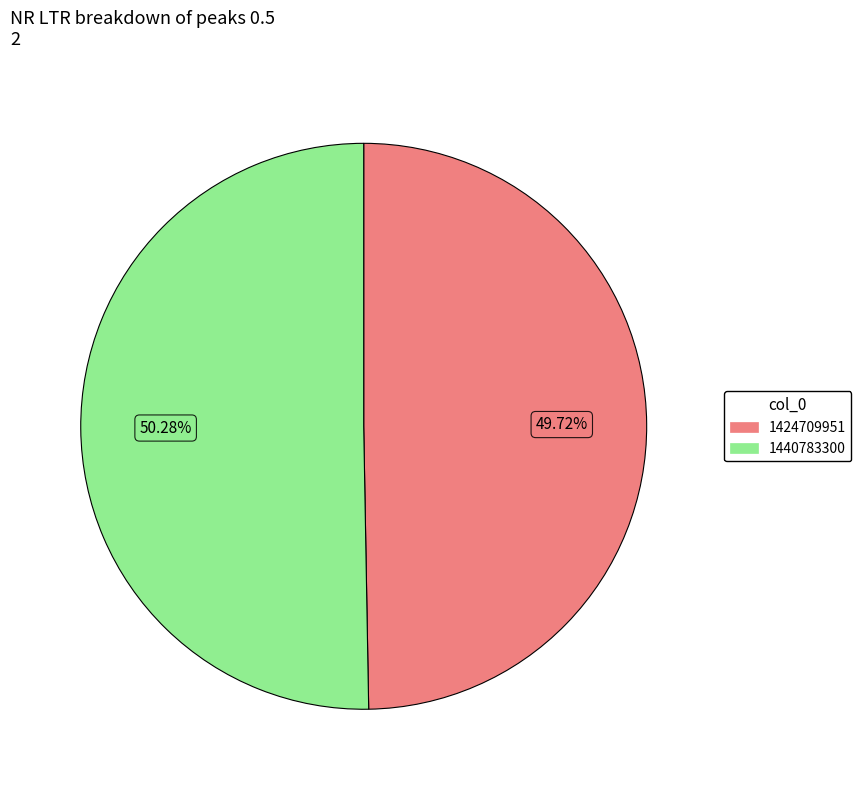

Which has a higher value, 1440783300 or 1424709951?

1440783300